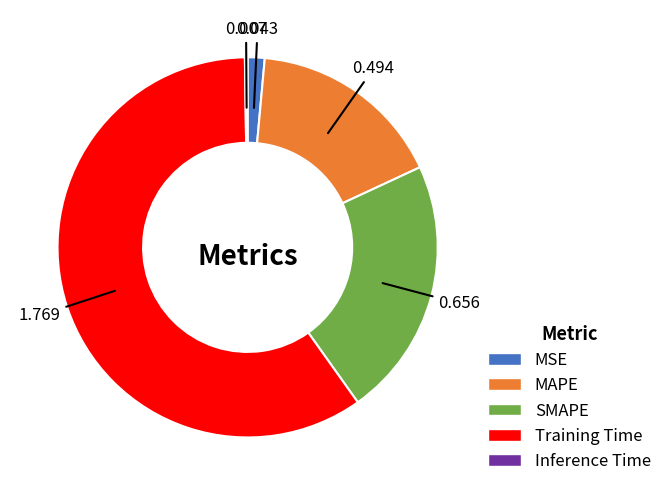

Is the sum of Training Time and SMAPE greater than half?

Yes